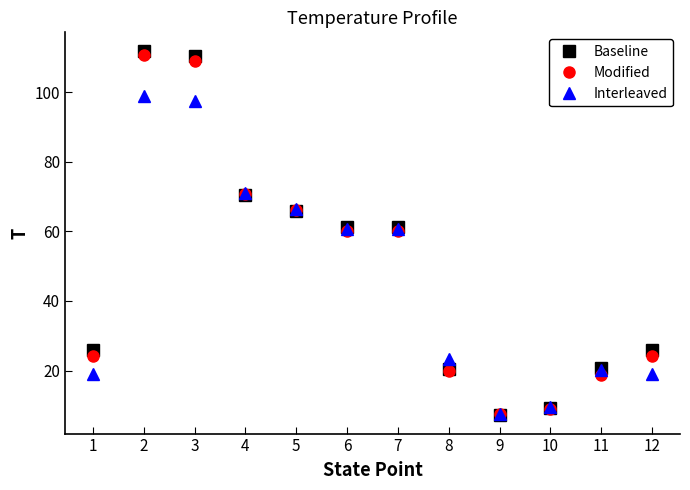

Where do Modified and Baseline first cross each other?

3 and 4